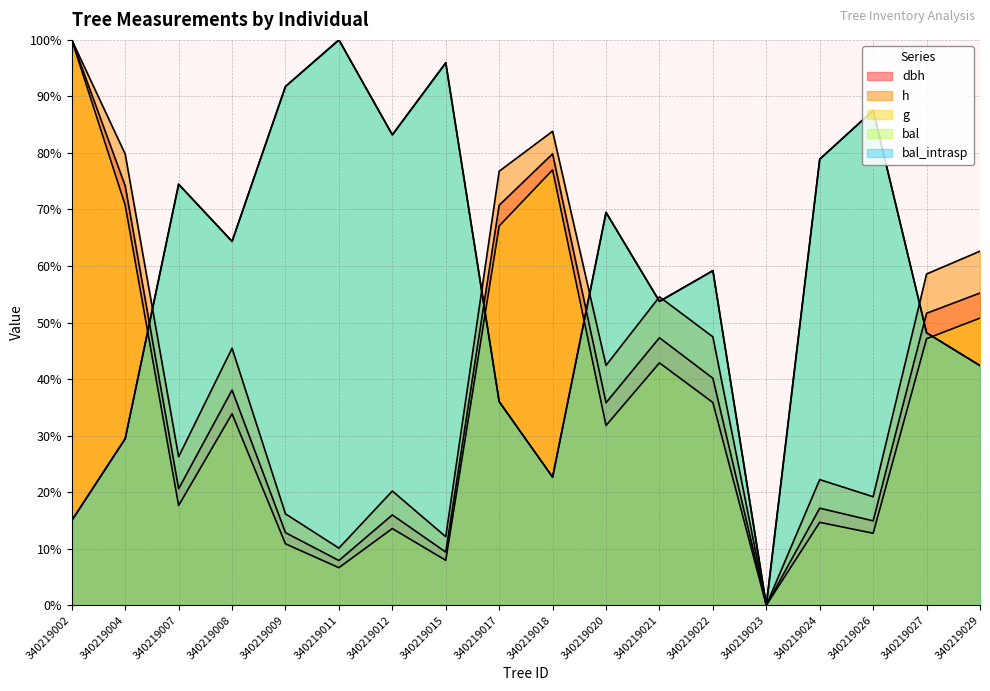

At which category does g reach its first local peak?

340219008